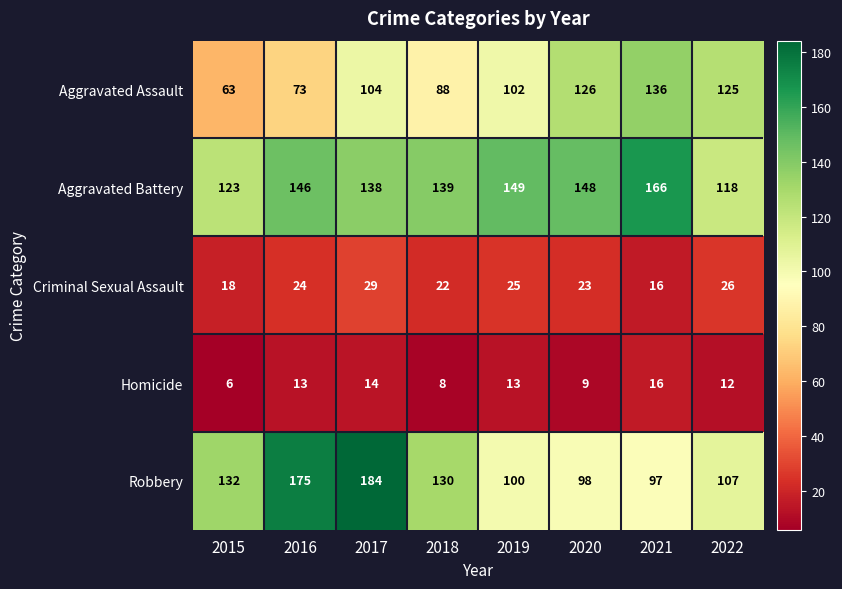

At which category is the sum across all series the highest?

2017